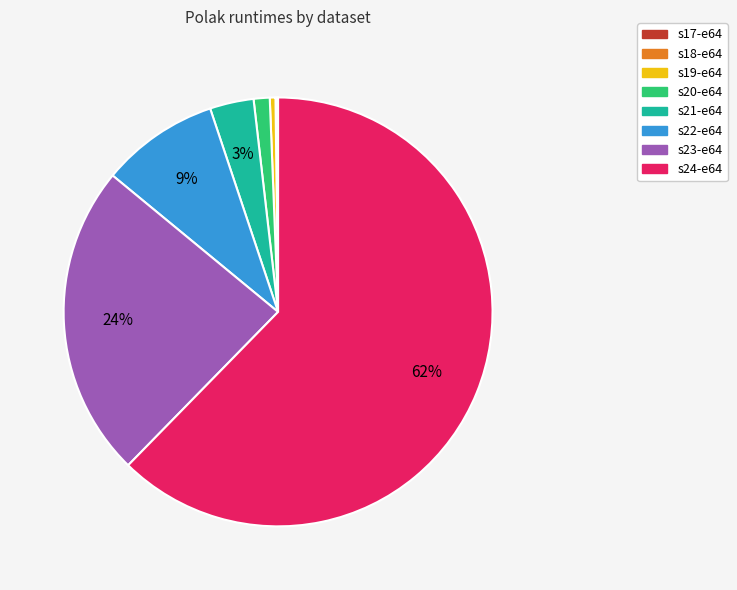

To the nearest percent, what percentage of the pie is s21-e64?

3%